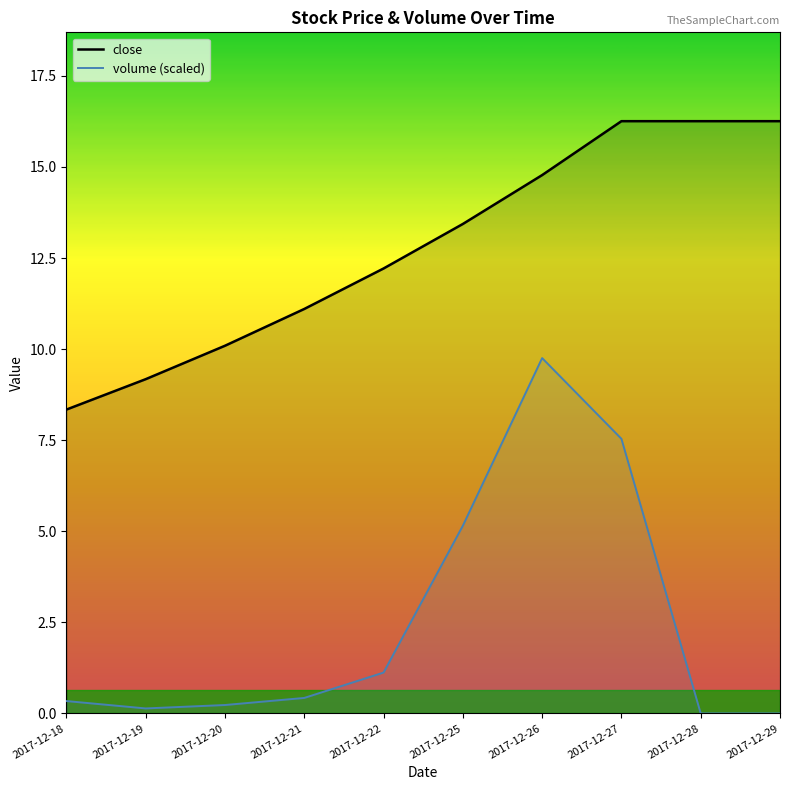

What value does the close (line) series have at 2017-12-29?

16.3